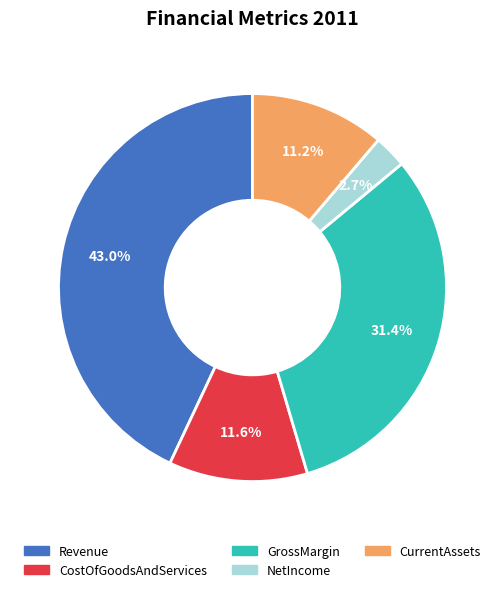

What is the ratio of the value at NetIncome to the value at GrossMargin?

0.1